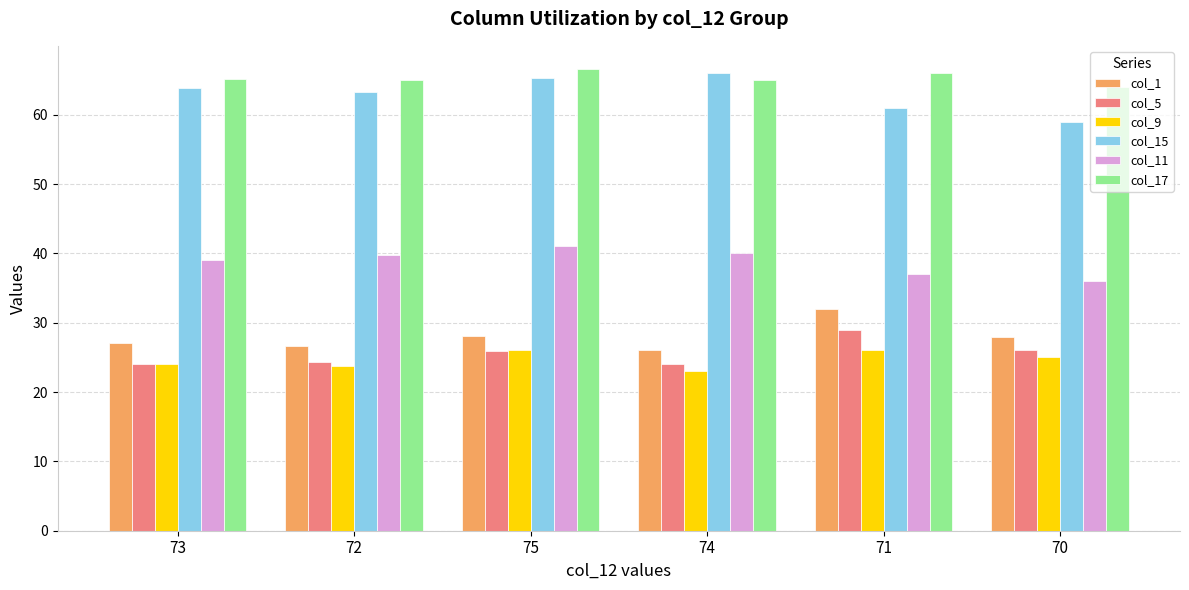

How many data points does each series have?

6